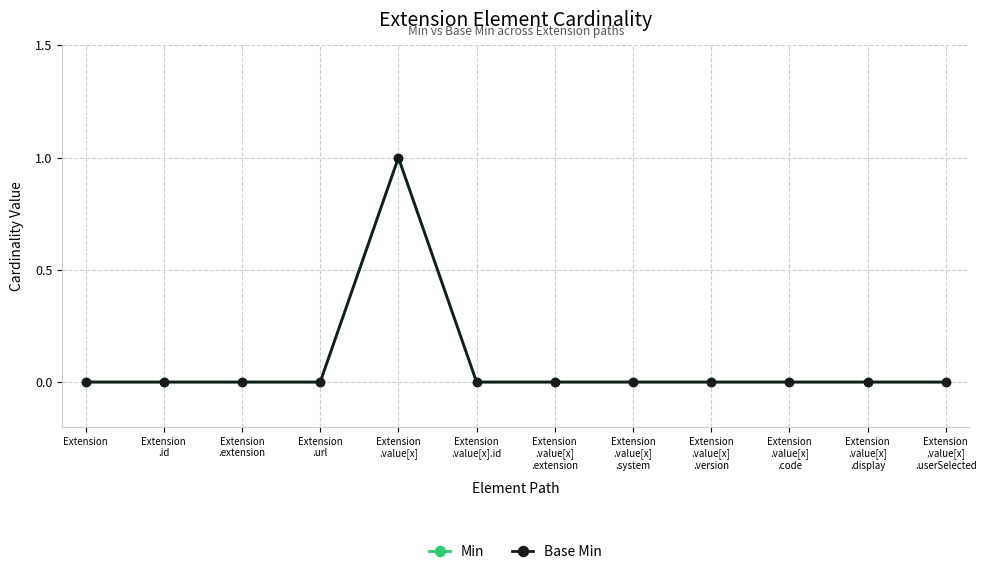

What is the label of the 8th point from the left?

Extension
.value[x]
.system